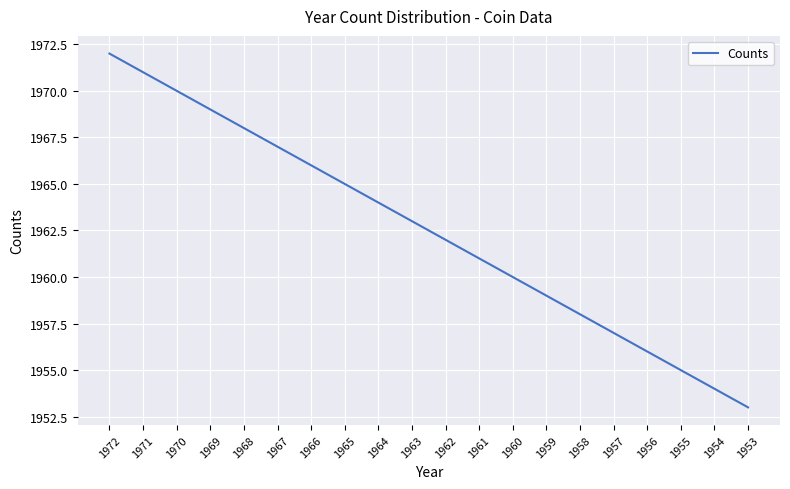

What is the change in value from 1959 to 1955?

-4